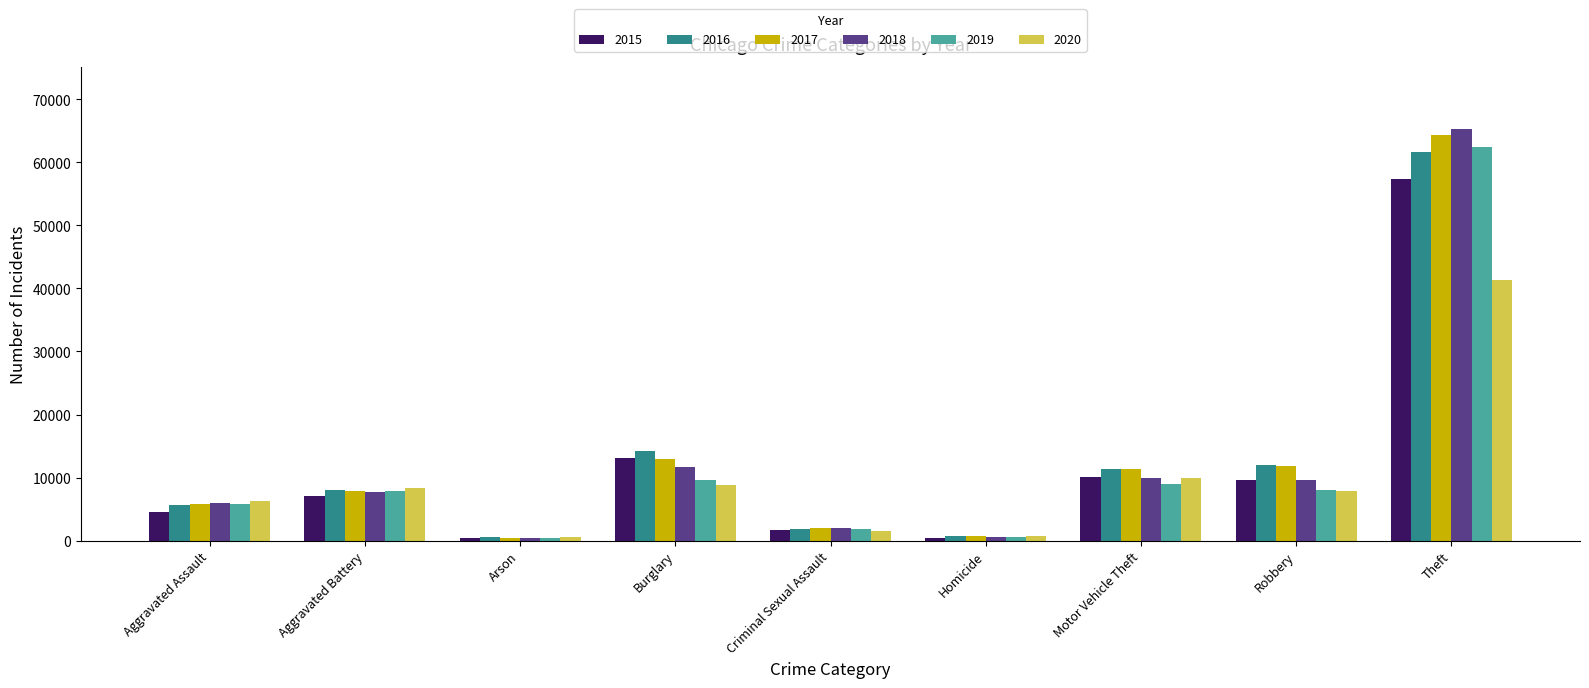

Is the value of 2017 at Aggravated Assault greater than the value of 2018 at Theft?

No